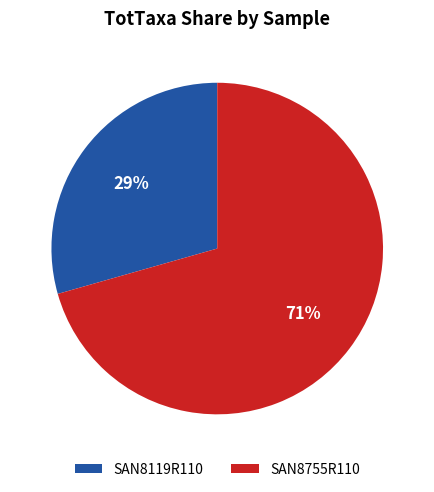

Which slice is the smallest?

SAN8119R110